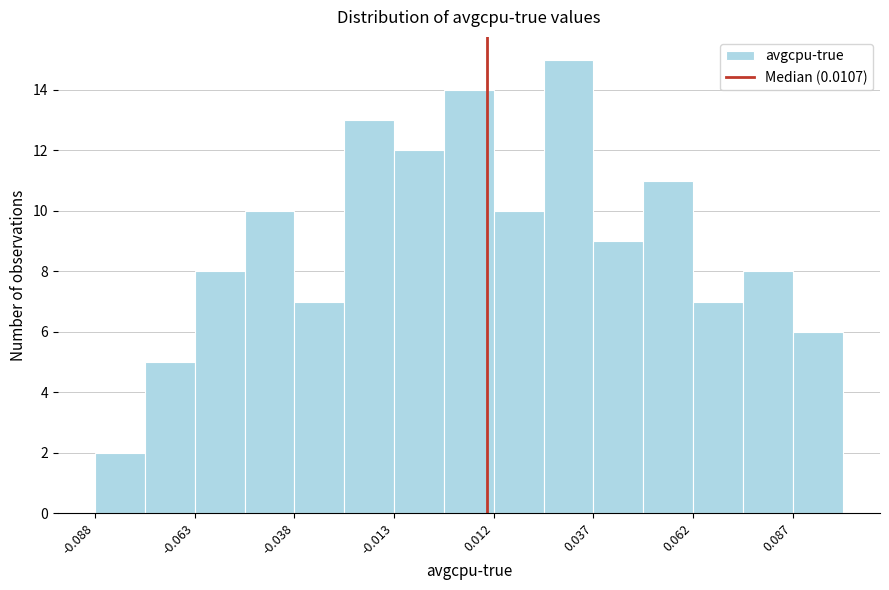

Read against the x-axis, roughly where is the centre of the tallest bar?

0.030